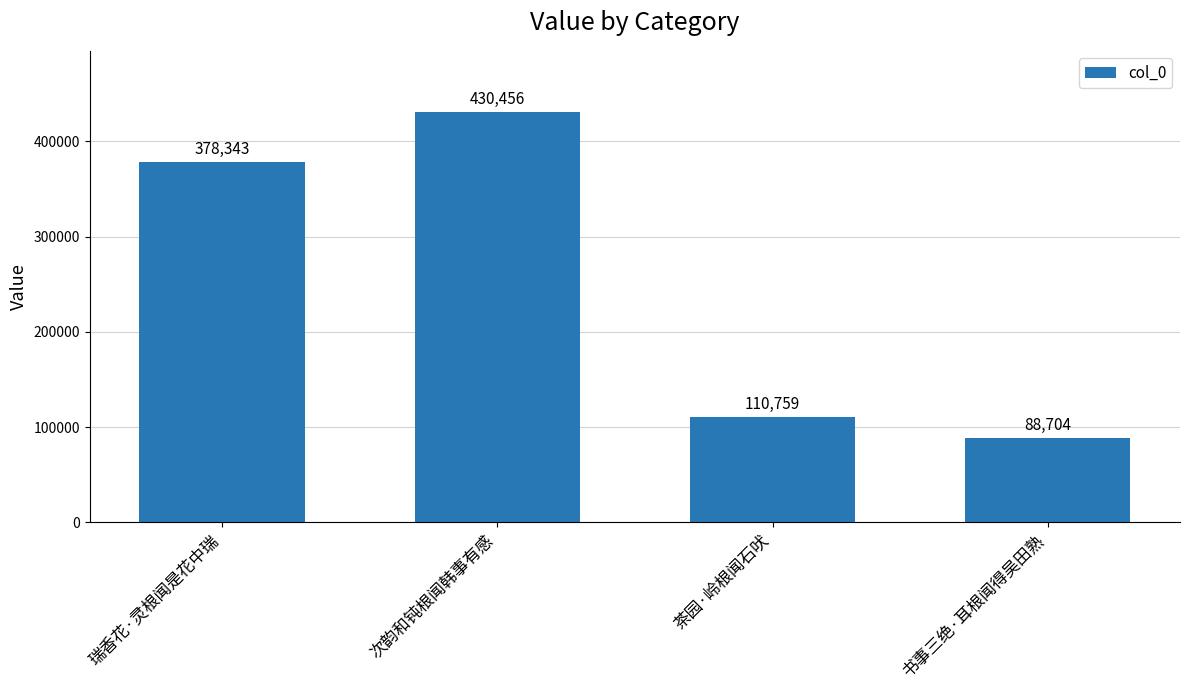

What is the label of the 4th bar from the right?

瑞香花·灵根闻是花中瑞